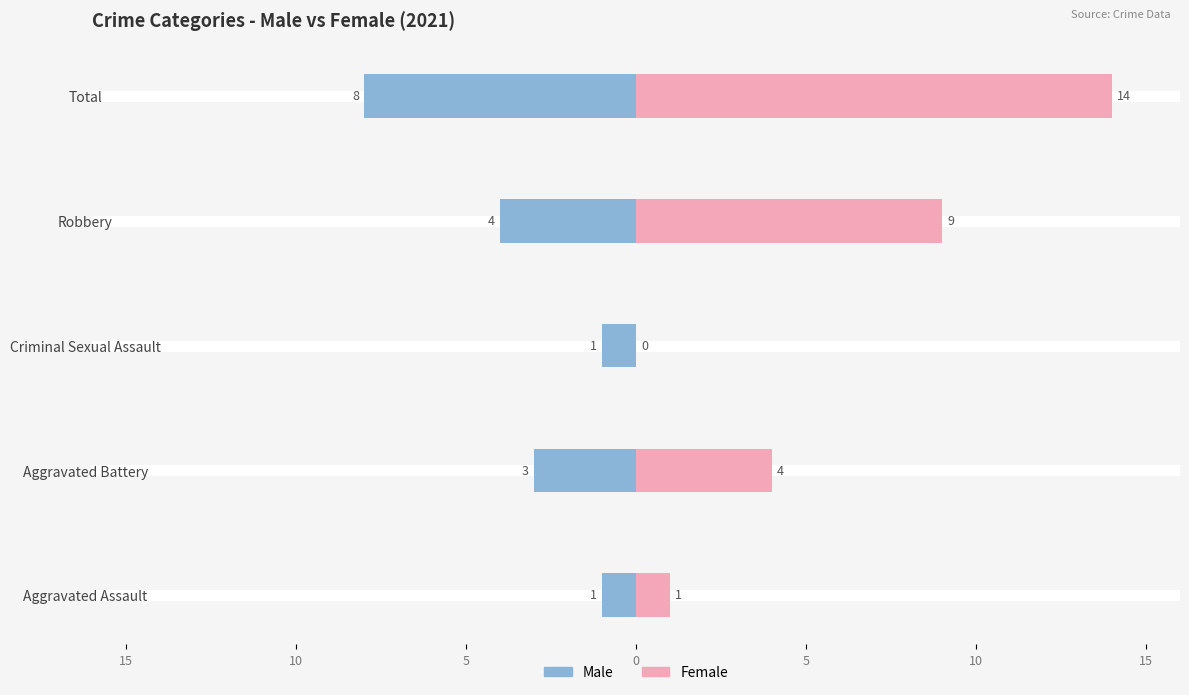

Are the bars horizontal?

Yes